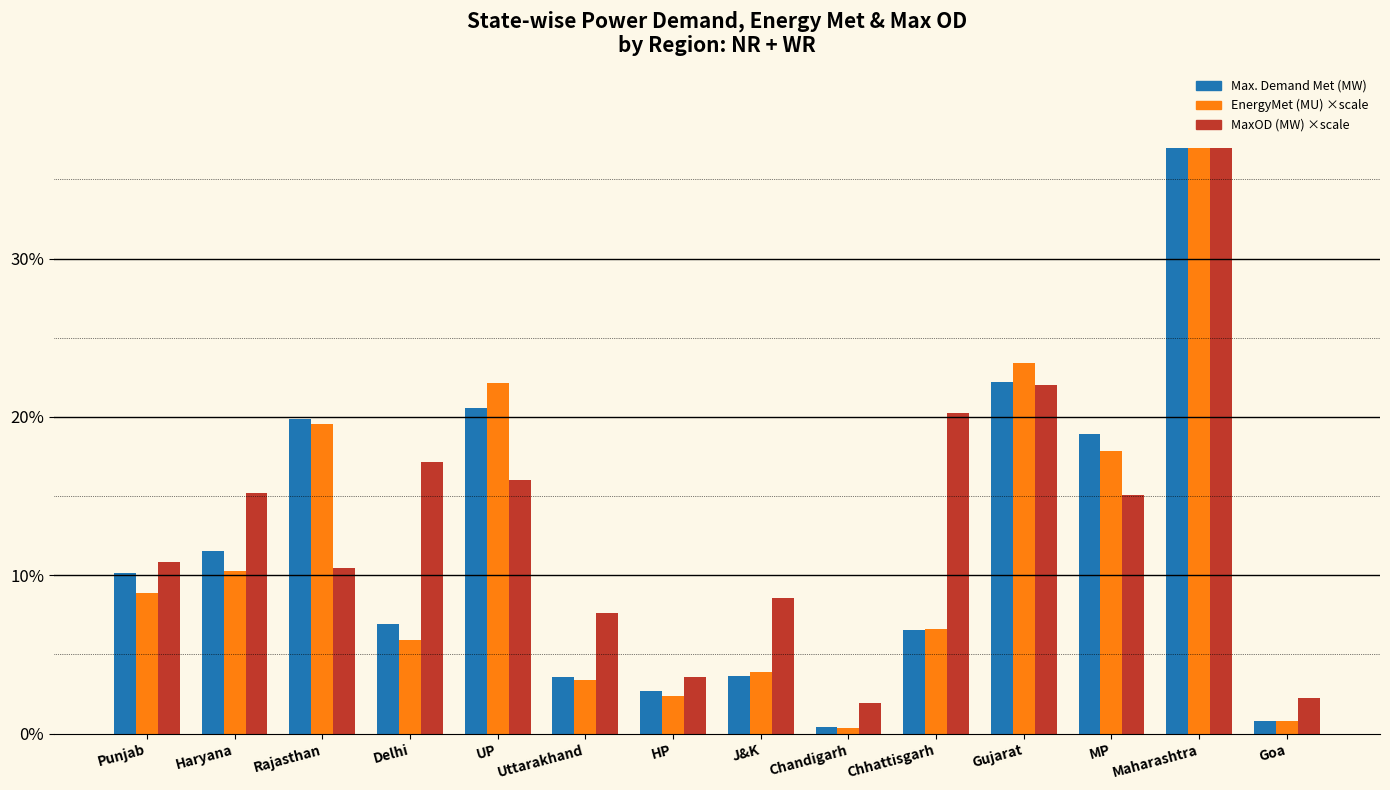

What is the label of the 6th bar from the right?

Chandigarh